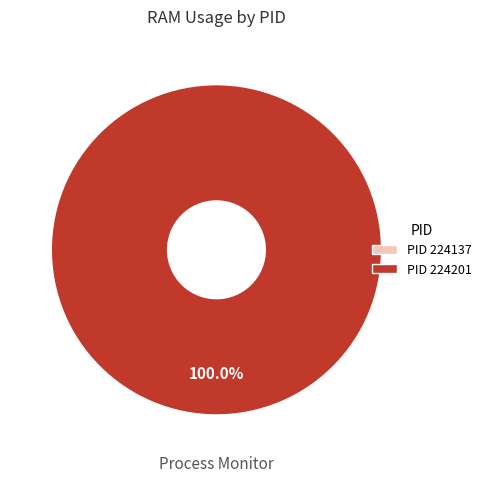

To the nearest percent, what is the difference between the 224201 and 224137 slice percentages?

100%